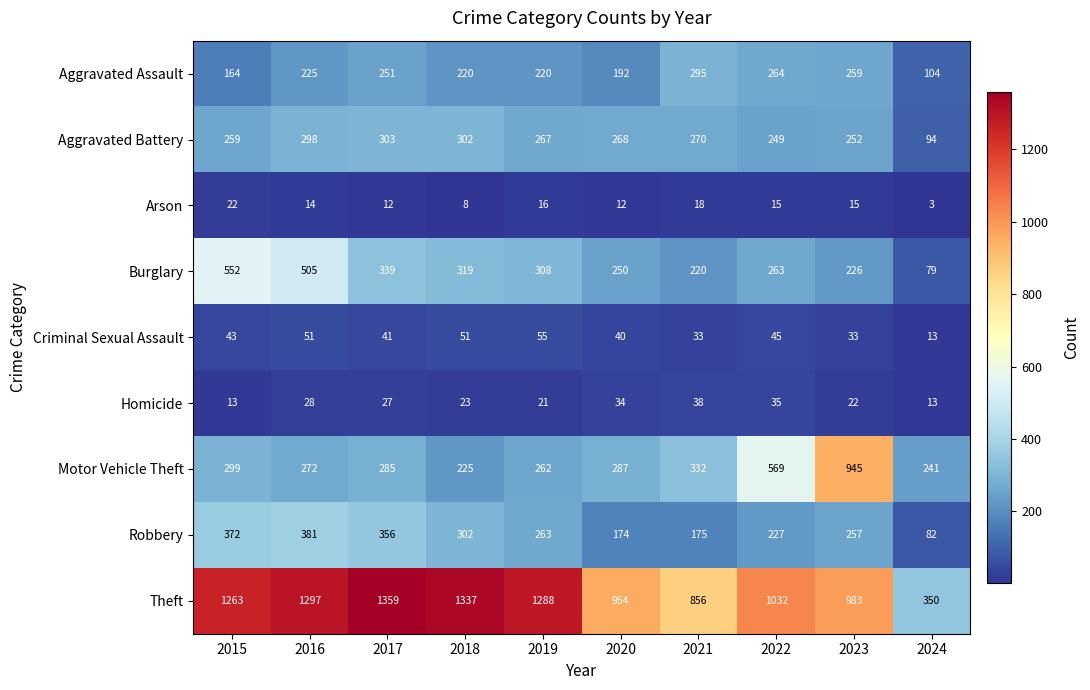

Between 2019 and 2020, which series saw the biggest shift?

Theft